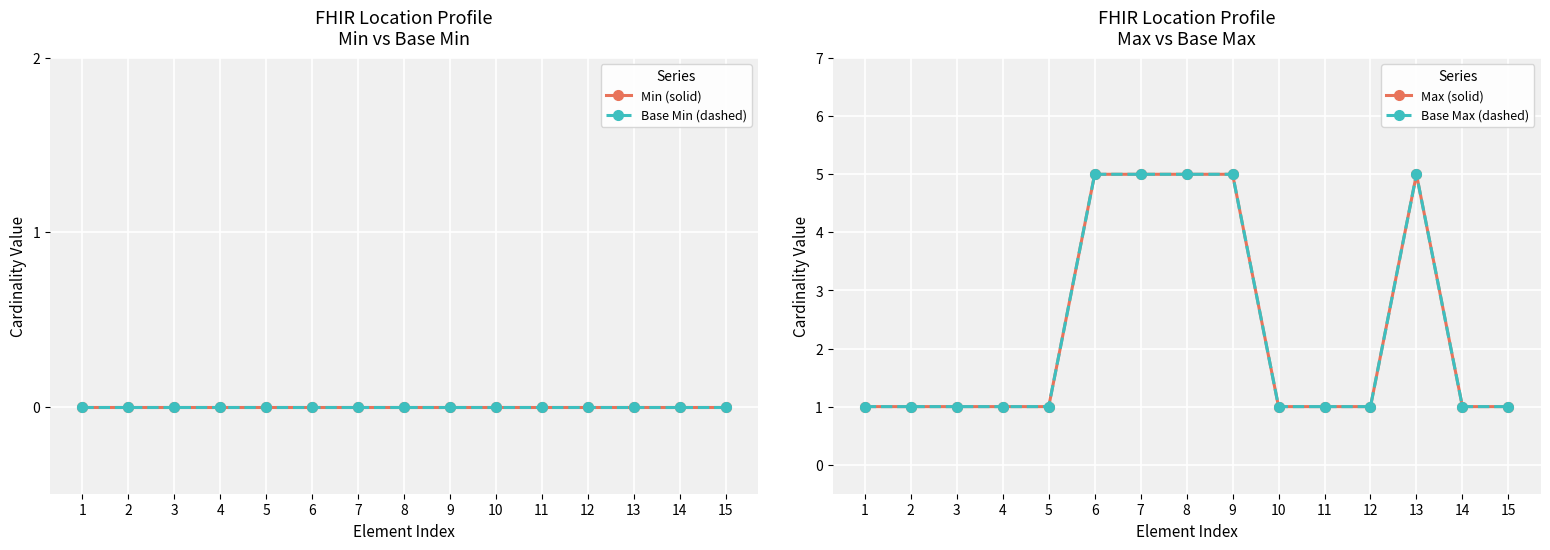

List the series in order of their peak value, lowest first.

Min (solid), Base Min (dashed), Max (solid), Base Max (dashed)